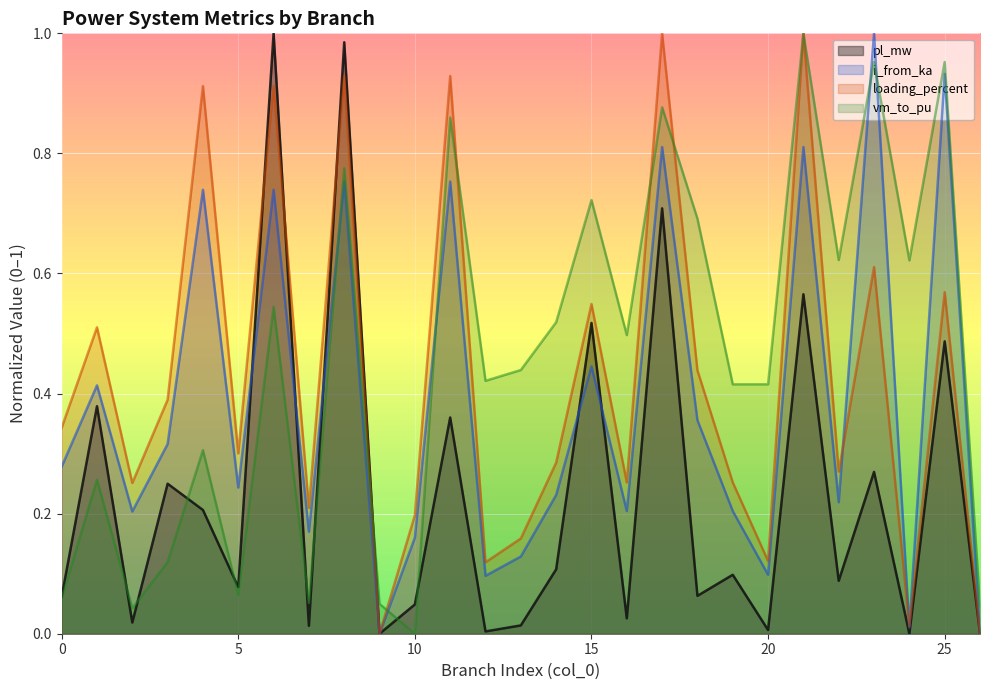

Count the number of data series in this chart.

4